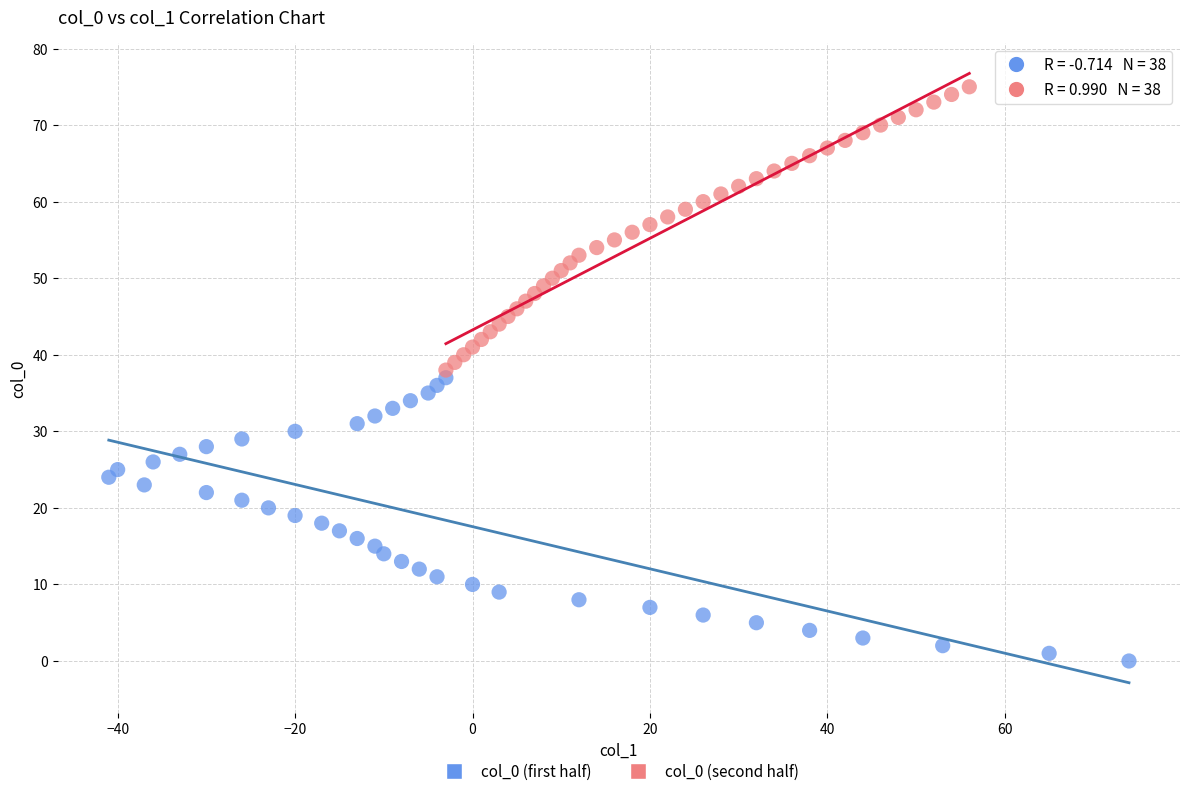

Which series contains the lowest Y value?

col_0 (first half)